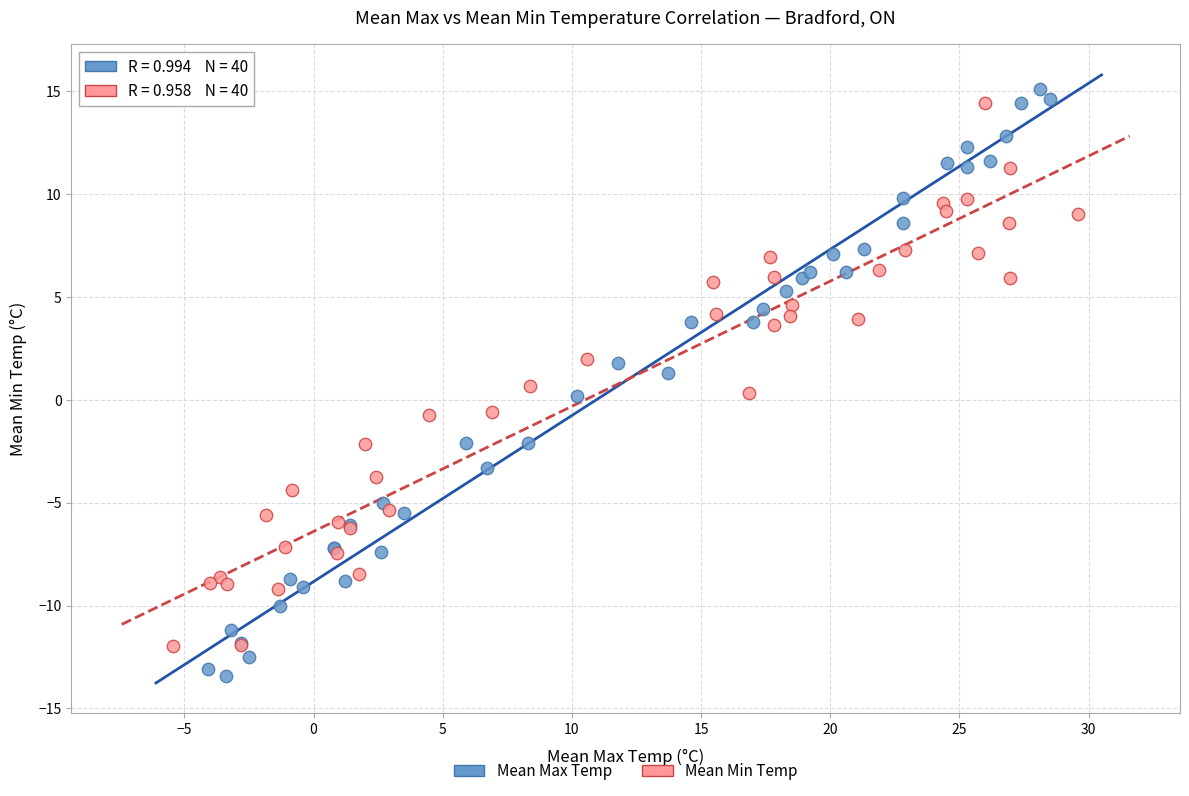

Which series contains the lowest Y value?

Mean Max Temp